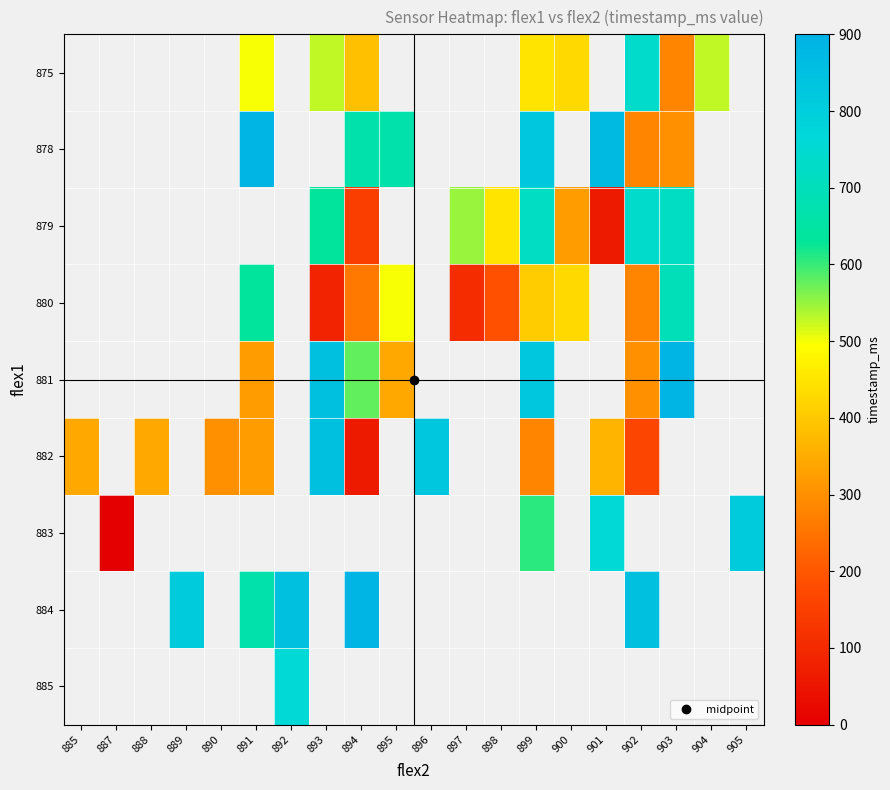

How many data points does each series have?

20